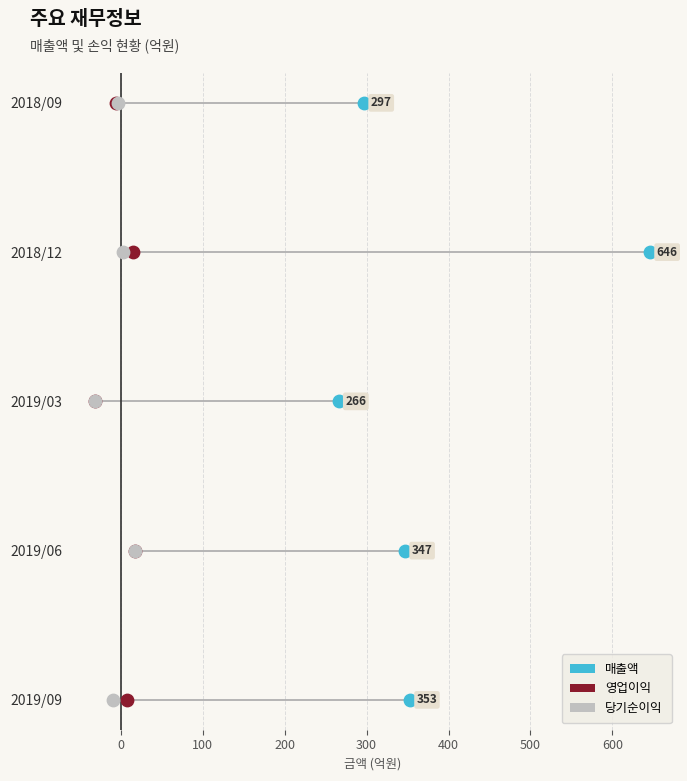

Which series has the largest total across all categories?

매출액